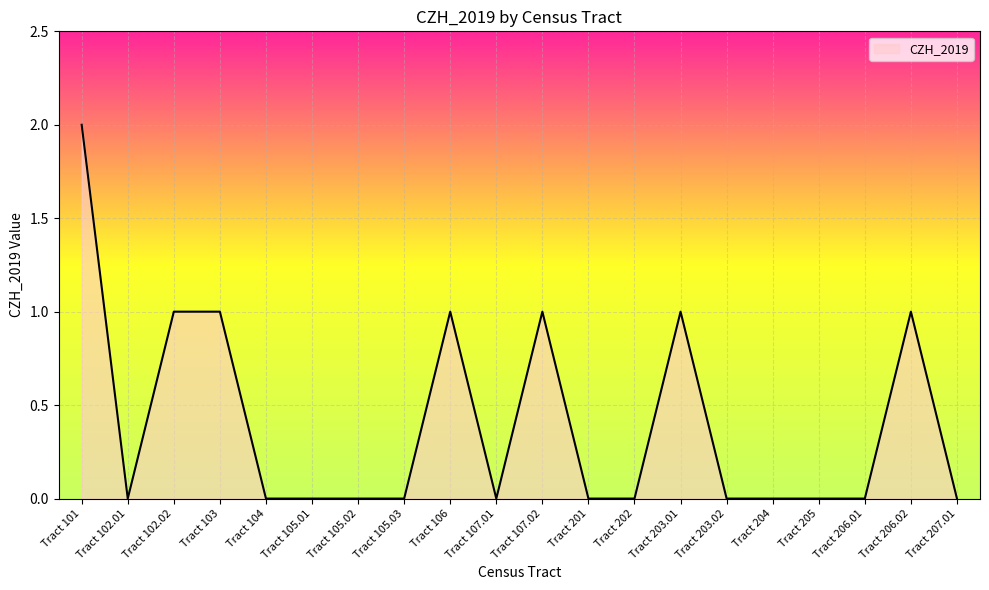

Is it true that the value at Tract 101 is 2?

True